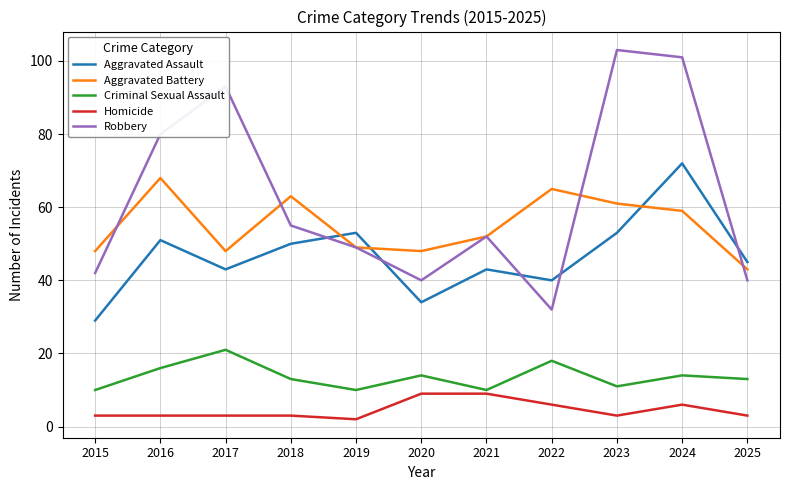

What is the highest value of the Homicide series?

9